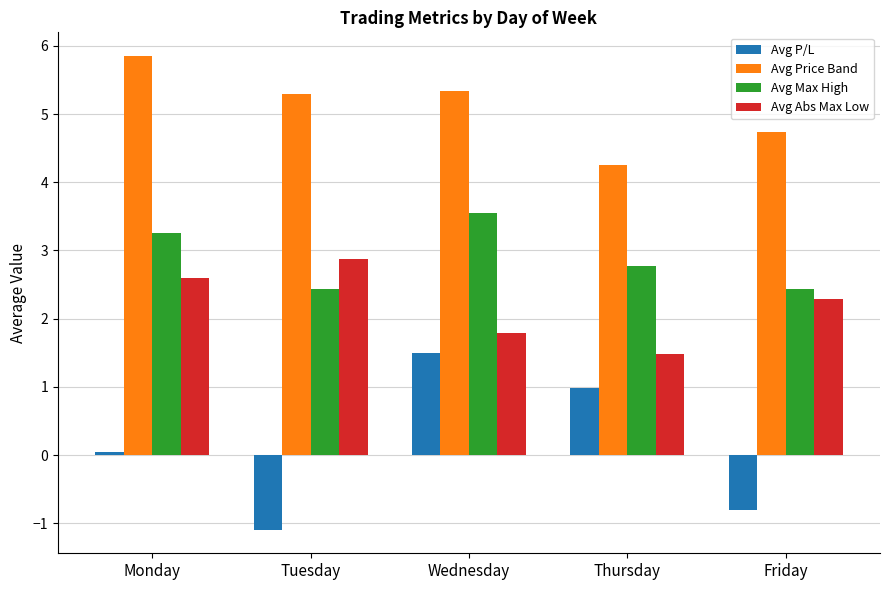

Is the value of Avg Abs Max Low at Thursday greater than the value of Avg Price Band at Monday?

No